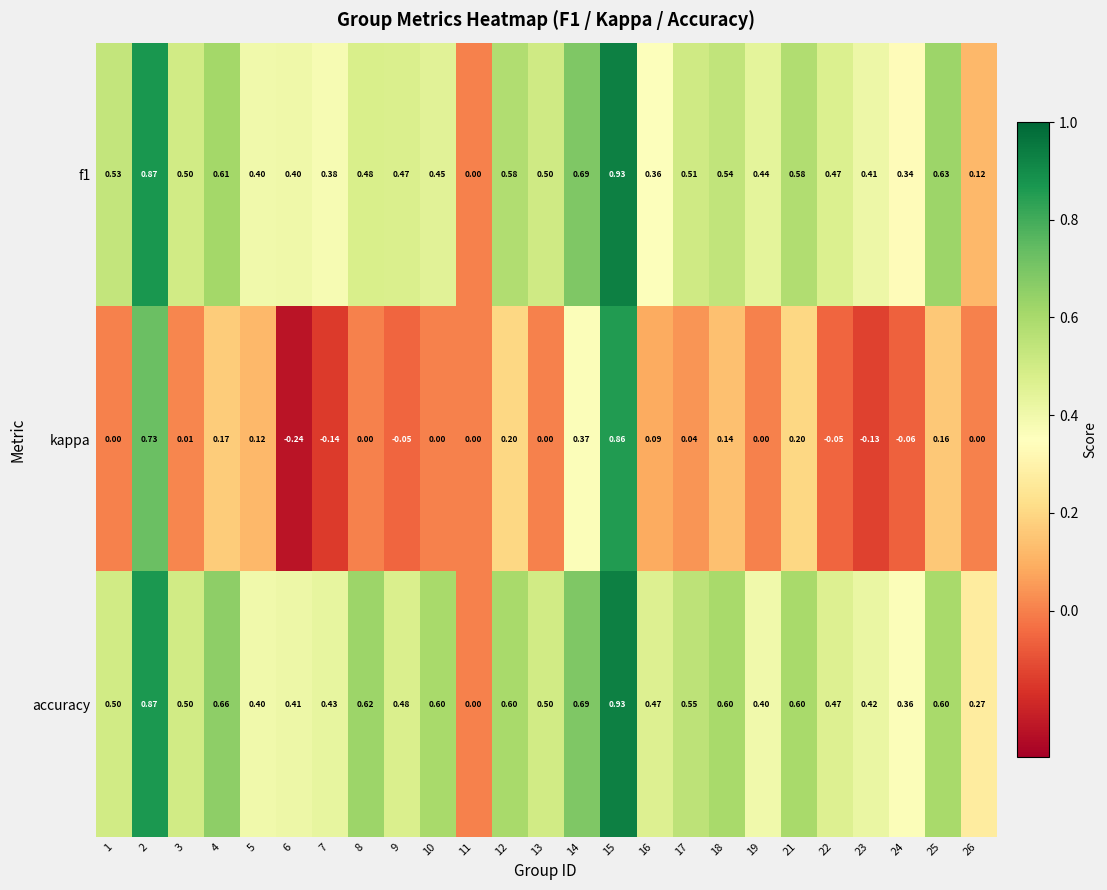

Which series has the widest spread of values?

kappa